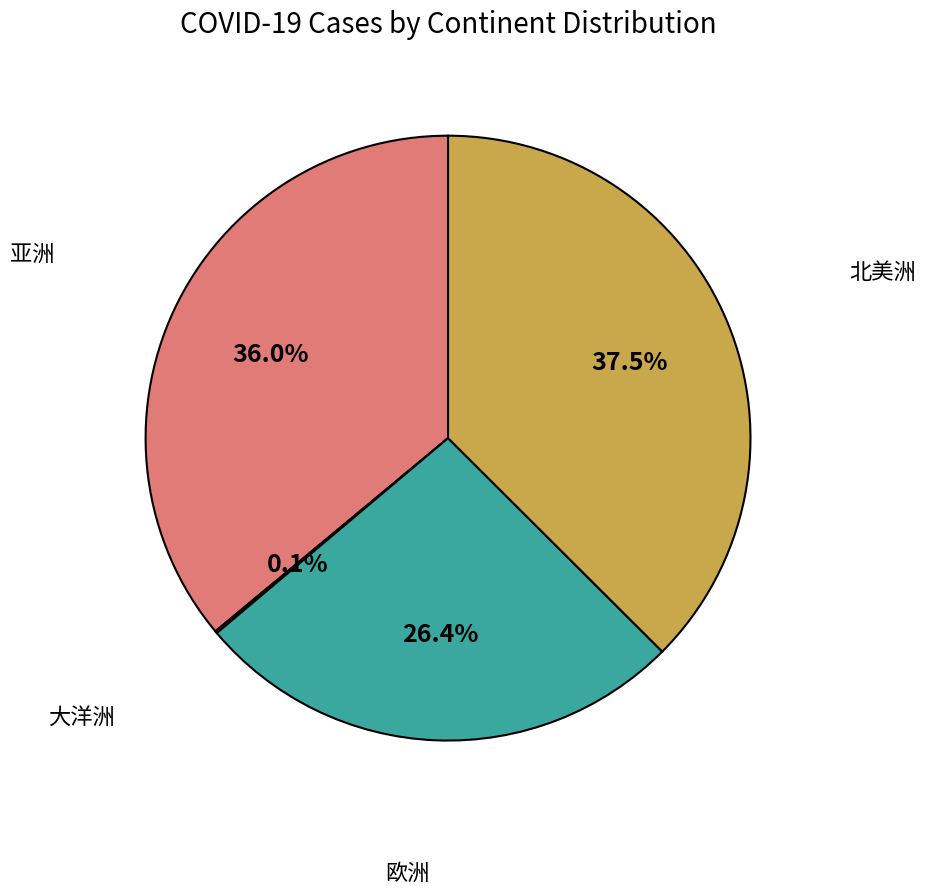

Is there any slice that represents more than half of the pie?

No